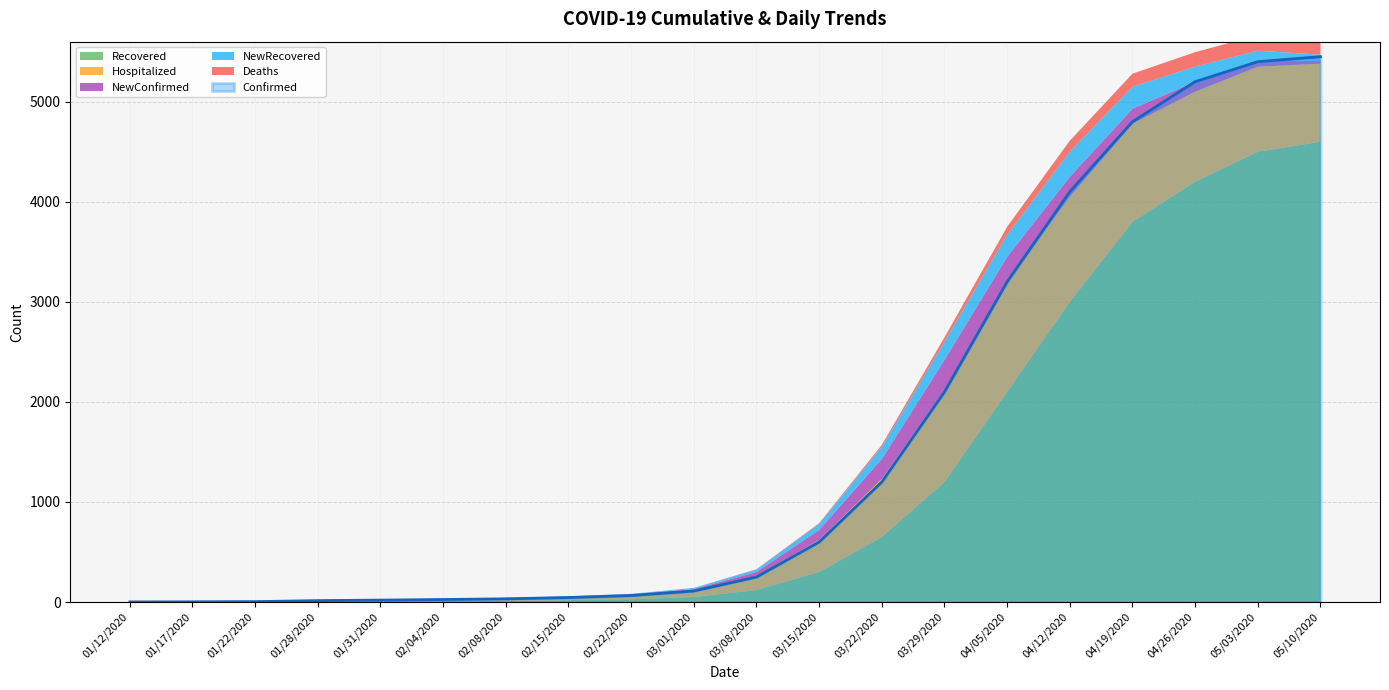

At which category does the chart reach its peak across all series?

05/10/2020